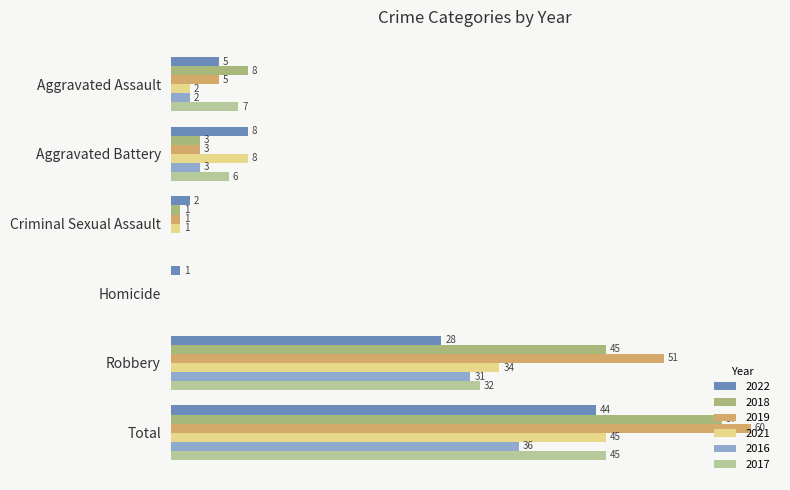

What is the label of the 3rd bar from the right?

Homicide